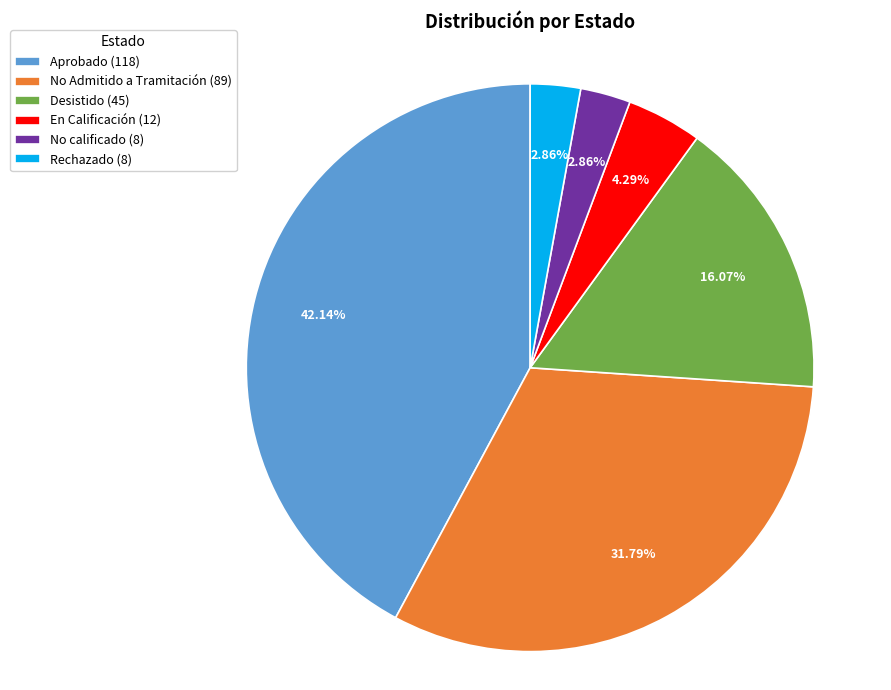

Does any single category account for the majority?

No